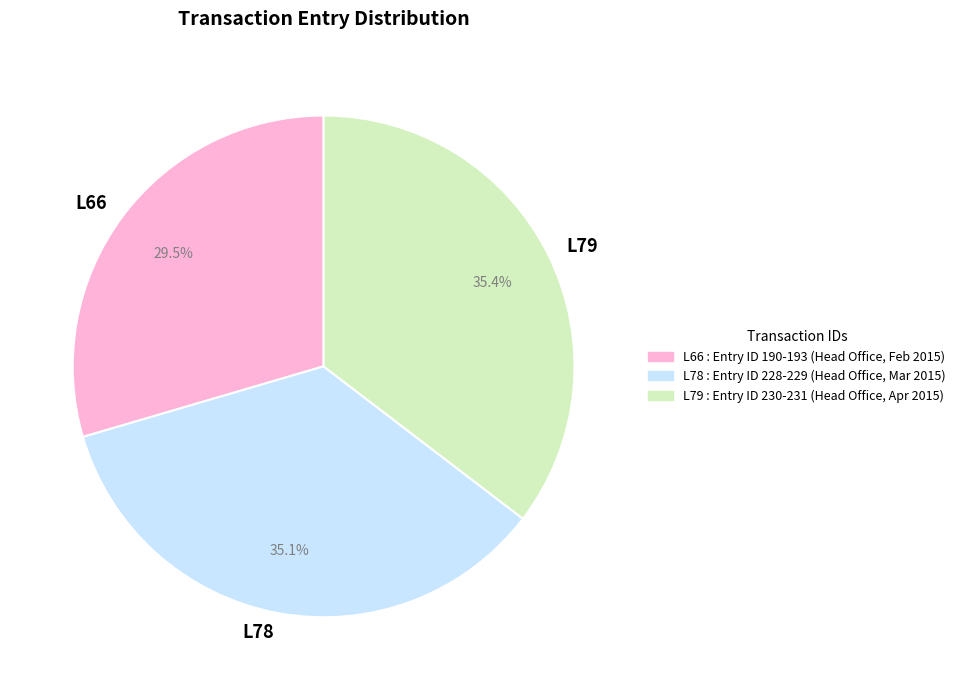

Count the number of slices in the pie.

3